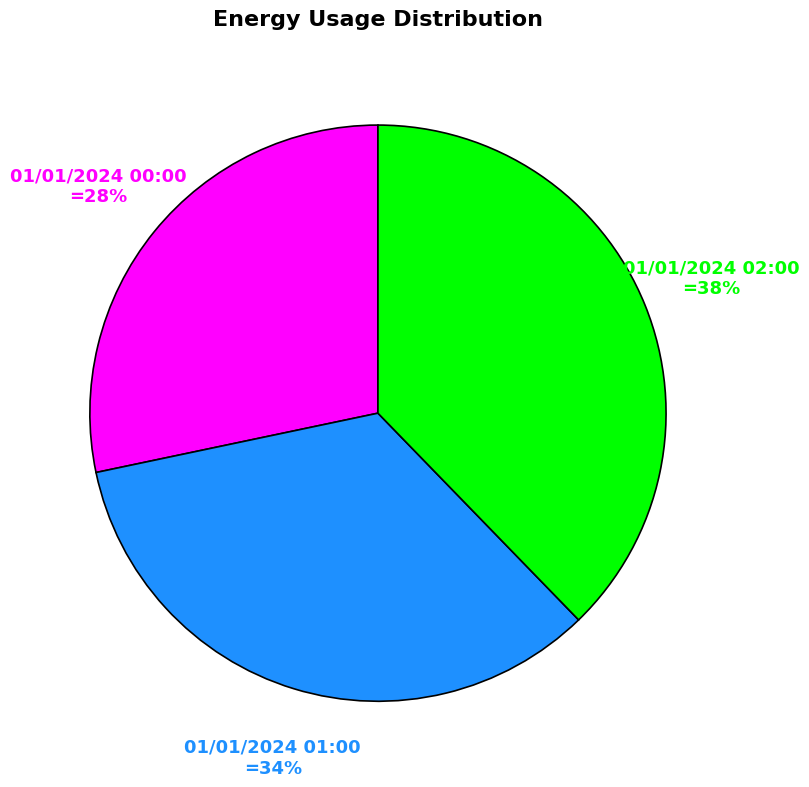

To the nearest percent, what is the average slice percentage?

33%